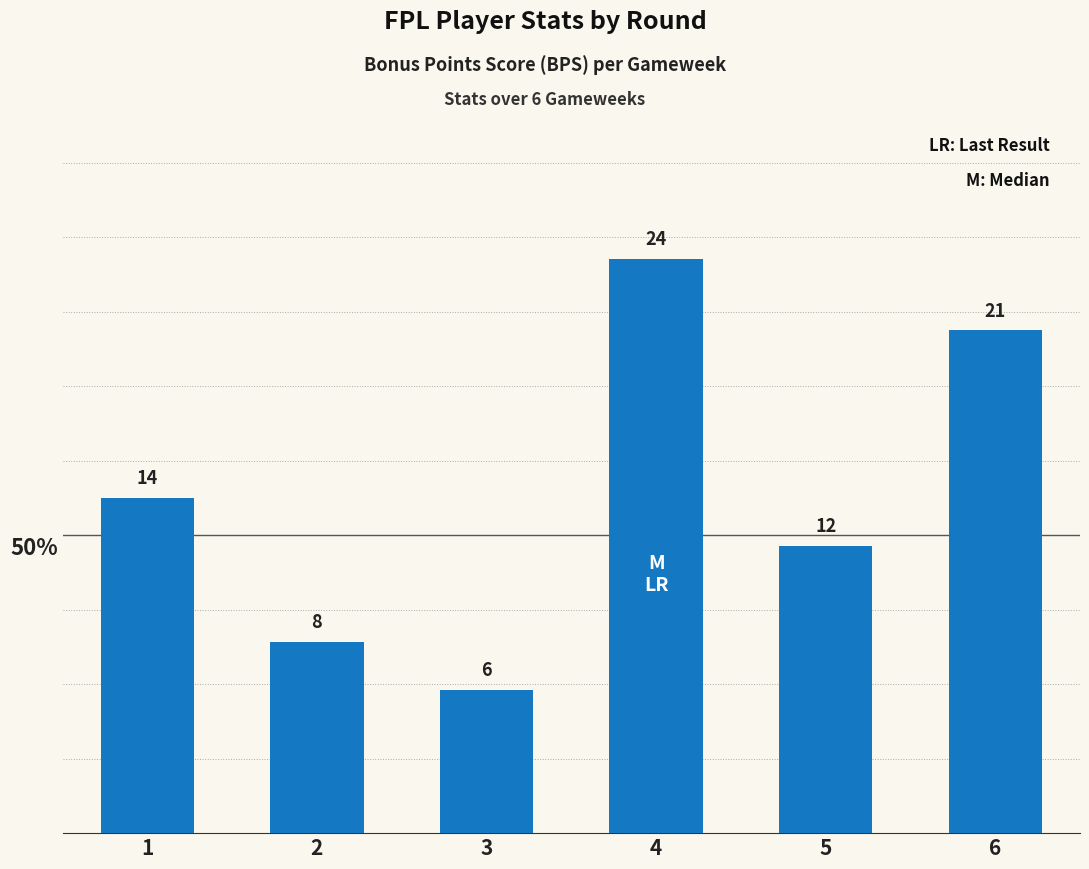

Reading left to right, what are all the values shown in this chart?

14	8	6	24	12	21